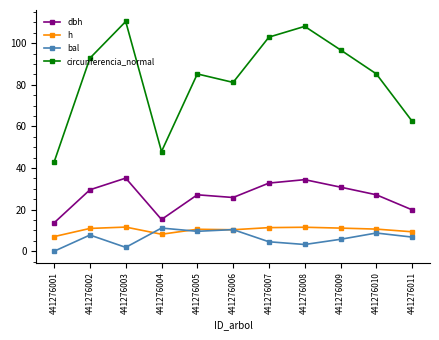

What is the greatest value displayed?

110.4